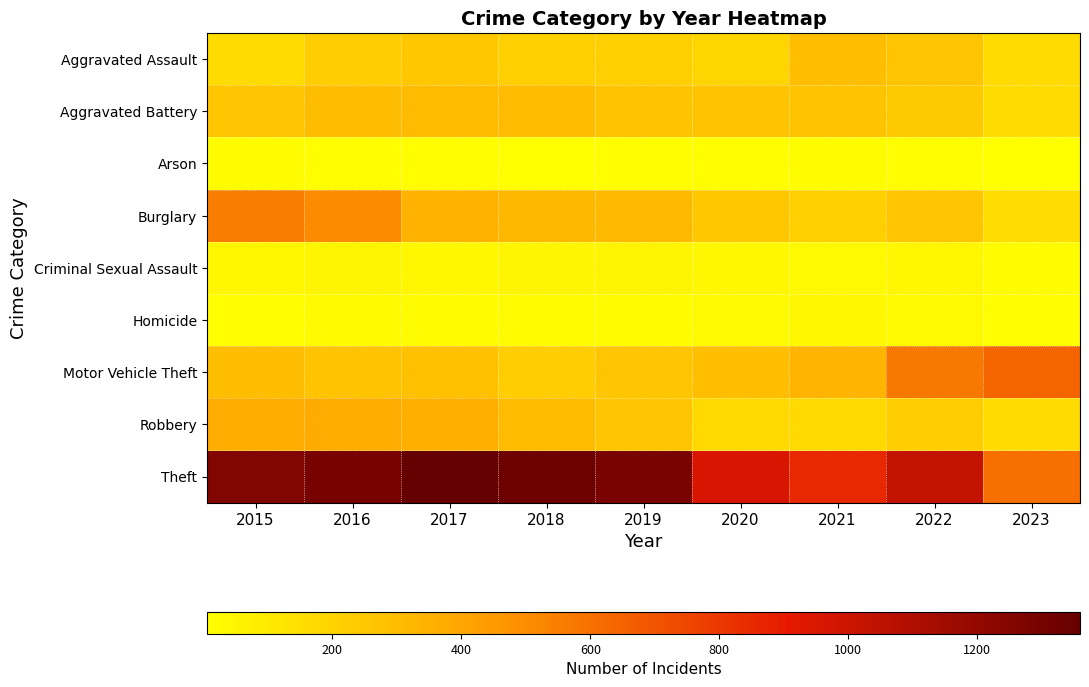

Which series has the largest range (max minus min)?

Theft